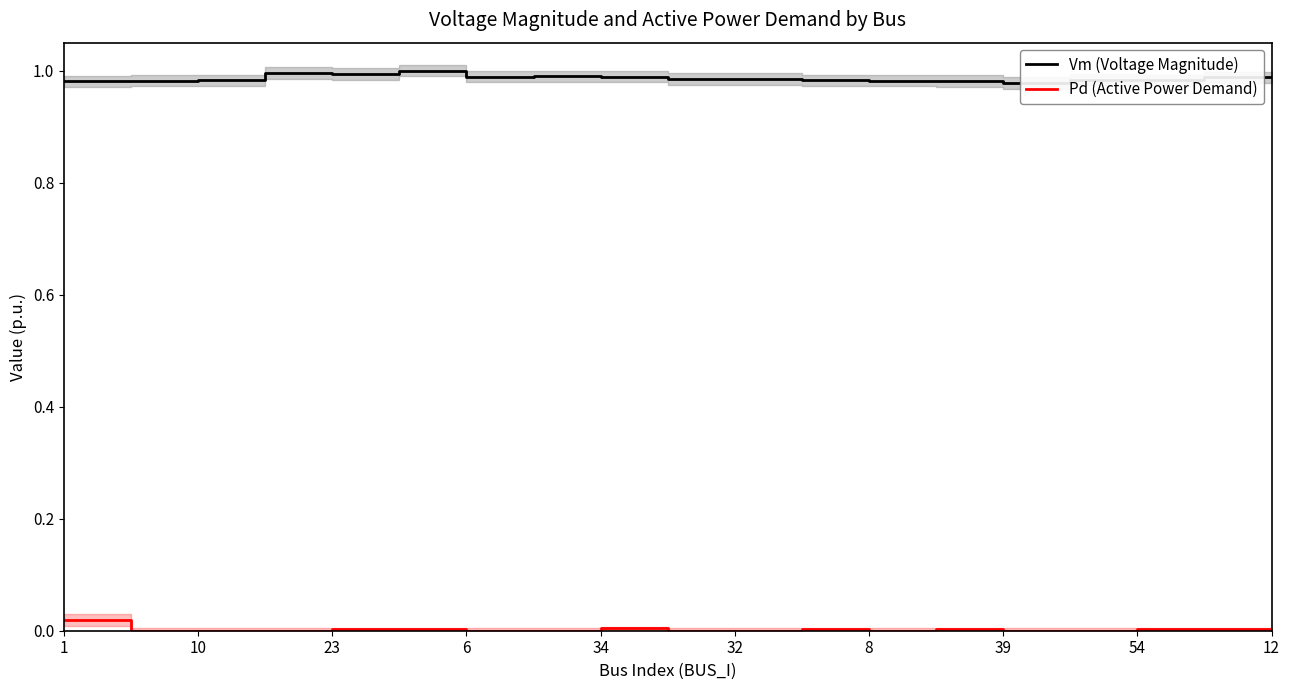

Rank the series at 12 from highest to lowest value.

Vm (p.u.) line, Pd (p.u.) line